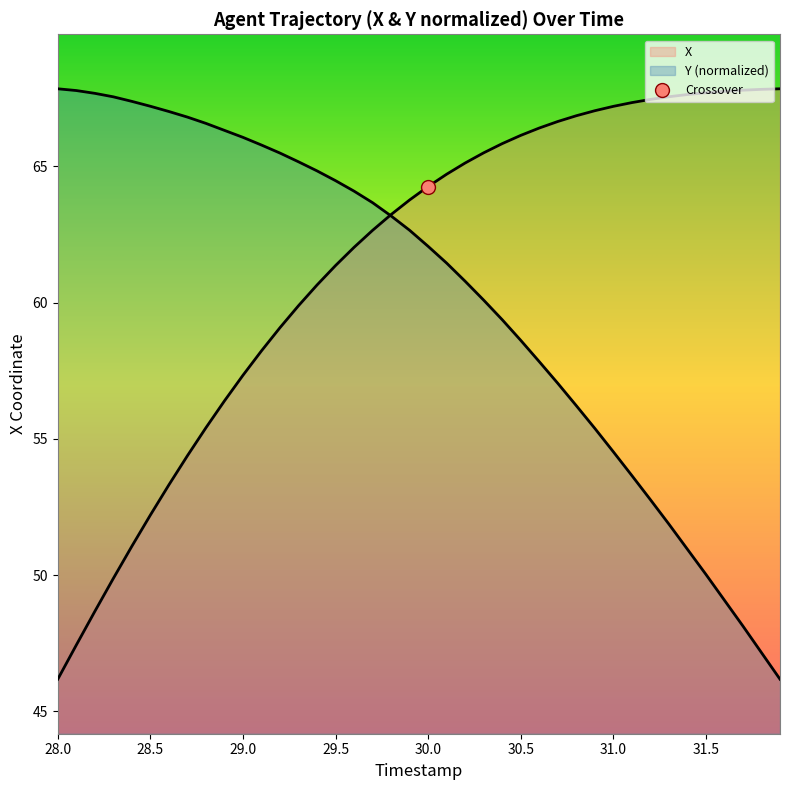

True or false: Y has a value of 78.1 at 27.

False